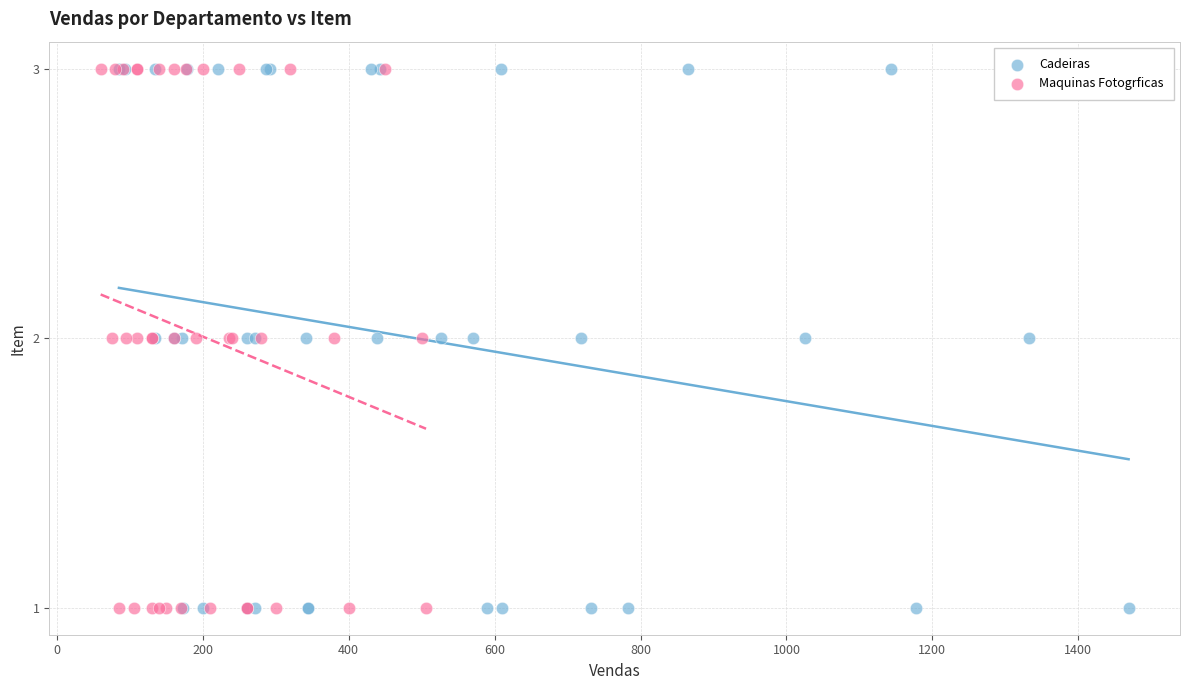

What are all the series names shown in the legend?

Cadeiras, Maquinas Fotogrficas